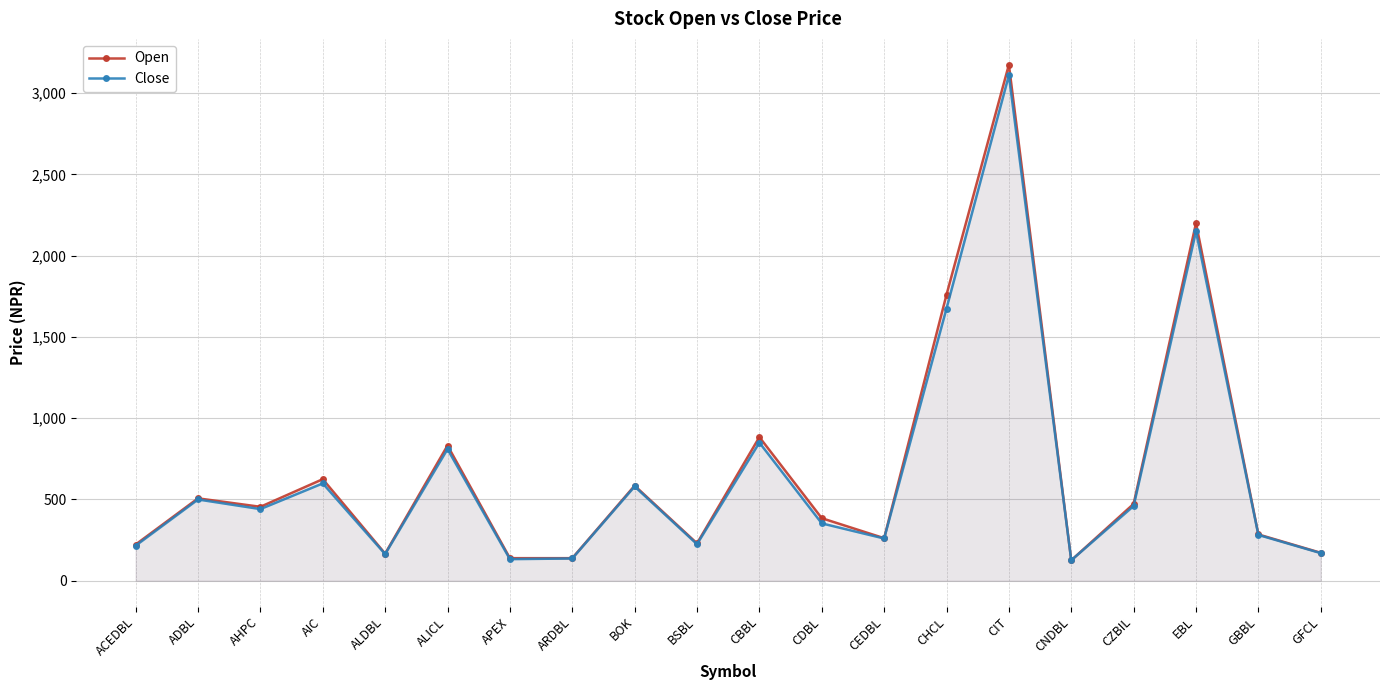

What is the label of the 10th point from the left?

BSBL